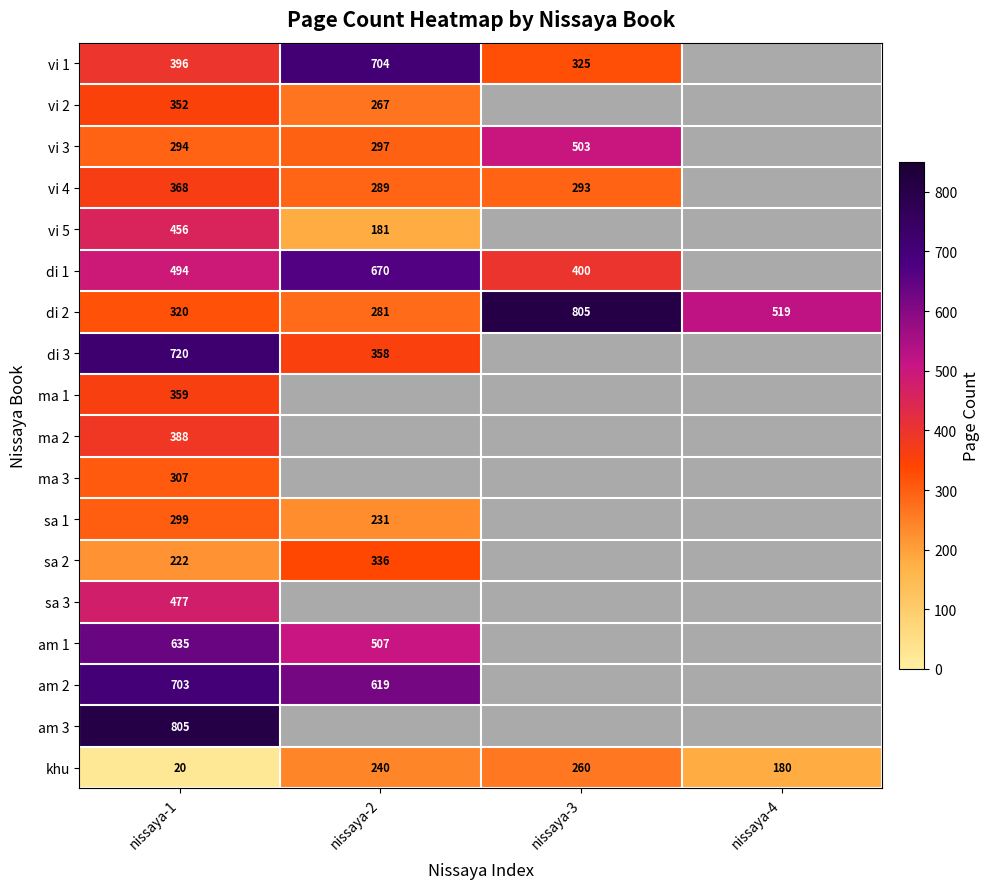

True or false: khu has a value of 240 at nissaya-2.

True